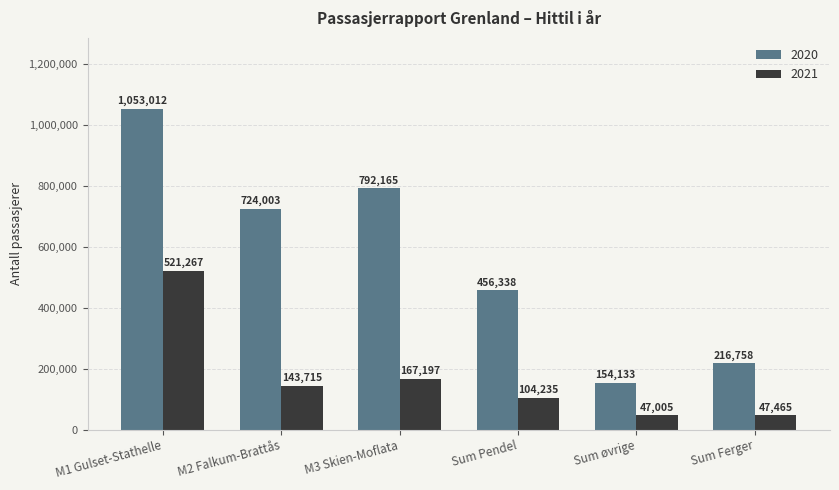

What is the approximate value of 2020 at Sum Pendel, to the nearest 10?

456340